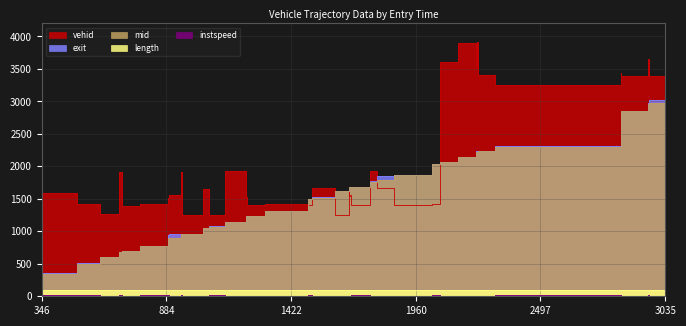

At which category is the sum across all series the highest?

3035